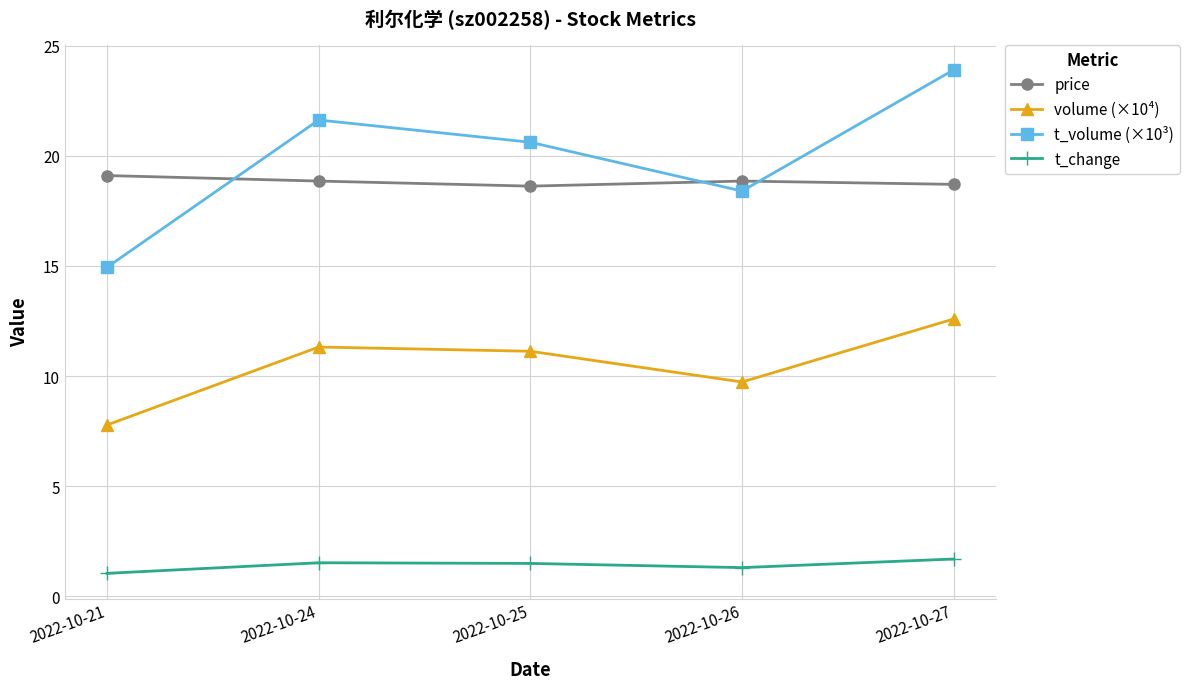

How many data points does each series have?

5